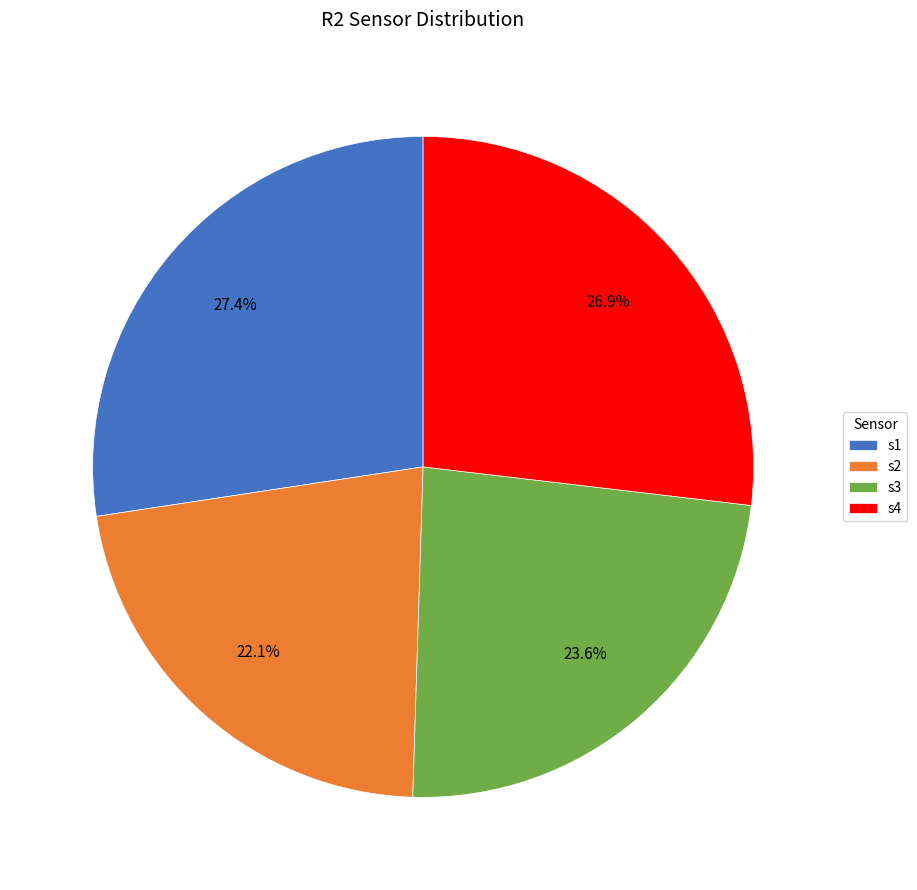

Which category has the biggest portion of the pie?

s1